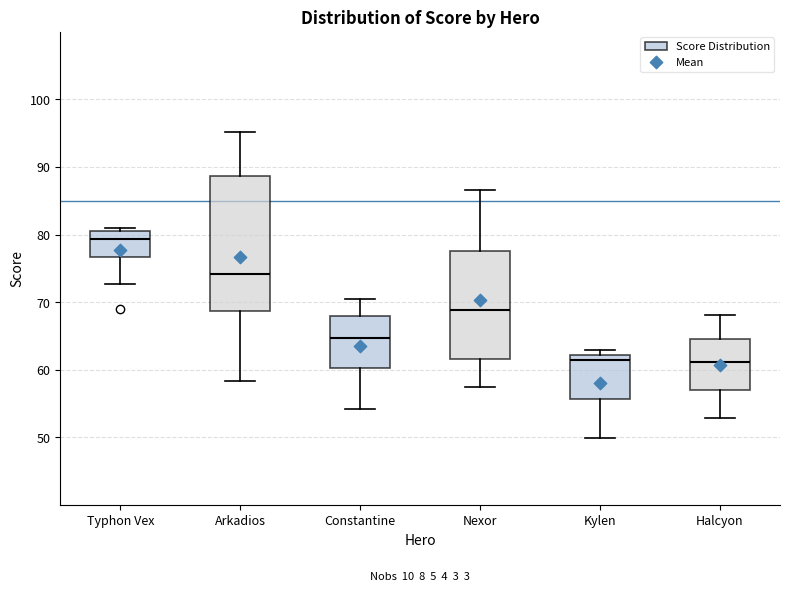

Reading left to right, read every box against the y-axis: the position of its median line, the range the box covers, and the ends of its whiskers. The values are not printed on the chart, so give them approximately, as read against the axis.

Typhon Vex: median 79, box 77 to 81, whiskers 73 to 81 (just above the box's upper edge)
Arkadios: median 74, box 69 to 89, whiskers 58 to 95
Constantine: median 65, box 60 to 68, whiskers 54 to 70
Nexor: median 69, box 62 to 78, whiskers 57 to 87
Kylen: median 61, box 56 to 62, whiskers 50 to 63
Halcyon: median 61, box 57 to 65, whiskers 53 to 68